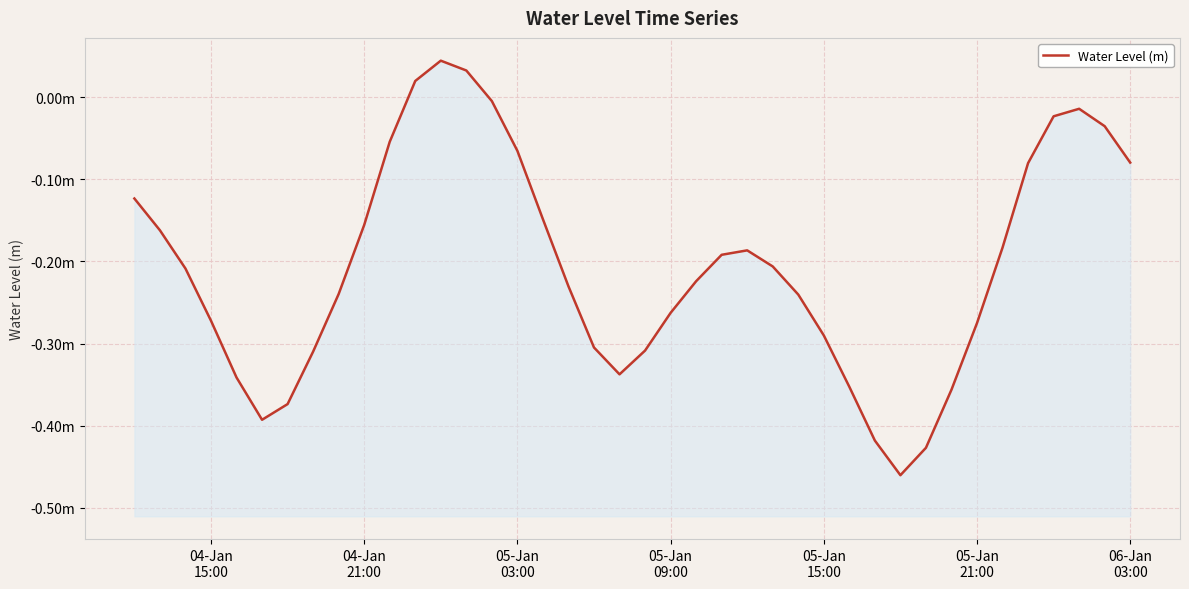

How many data points are less than 0?

37